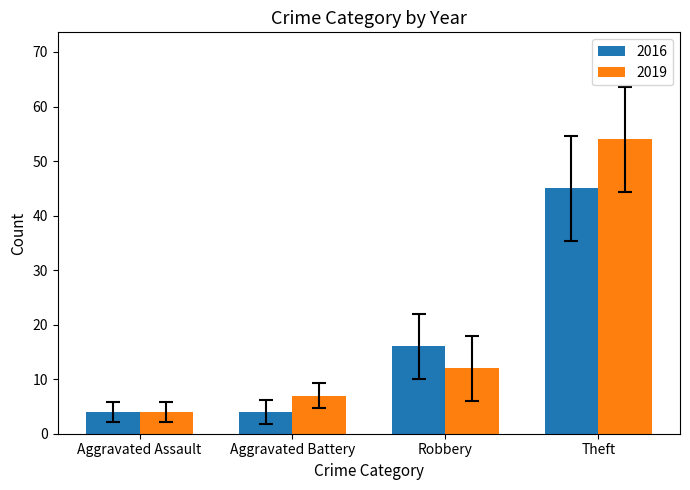

What are all the series names shown in the legend?

2016, 2019